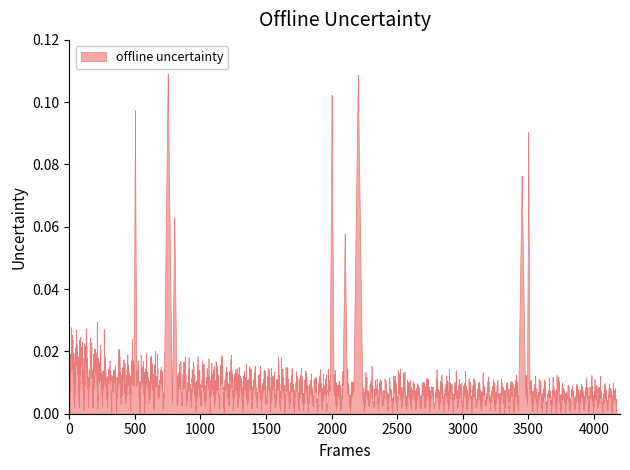

List the labels in order of value, smallest first.

37, 38, 35, 36, 29, 30, 31, 32, 33, 34, 27, 28, 24, 25, 26, 20, 21, 22, 23, 18, 19, 17, 16, 15, 13, 14, 12, 10, 11, 9, 8, 7, 6, 4, 5, 3, 2, 1, 0